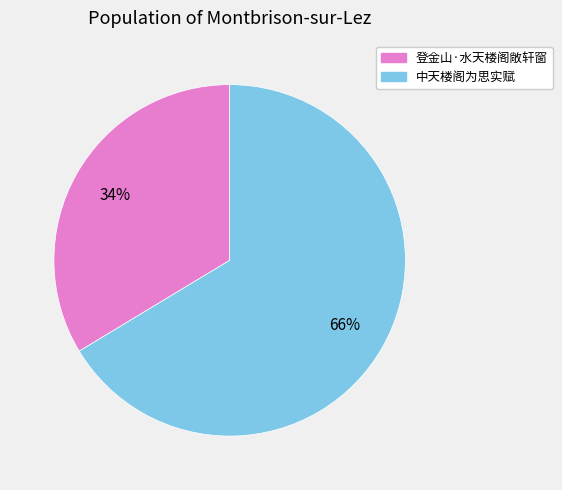

What is the ratio of the value at 登金山·水天楼阁敞轩窗 to the value at 中天楼阁为思实赋?

0.5